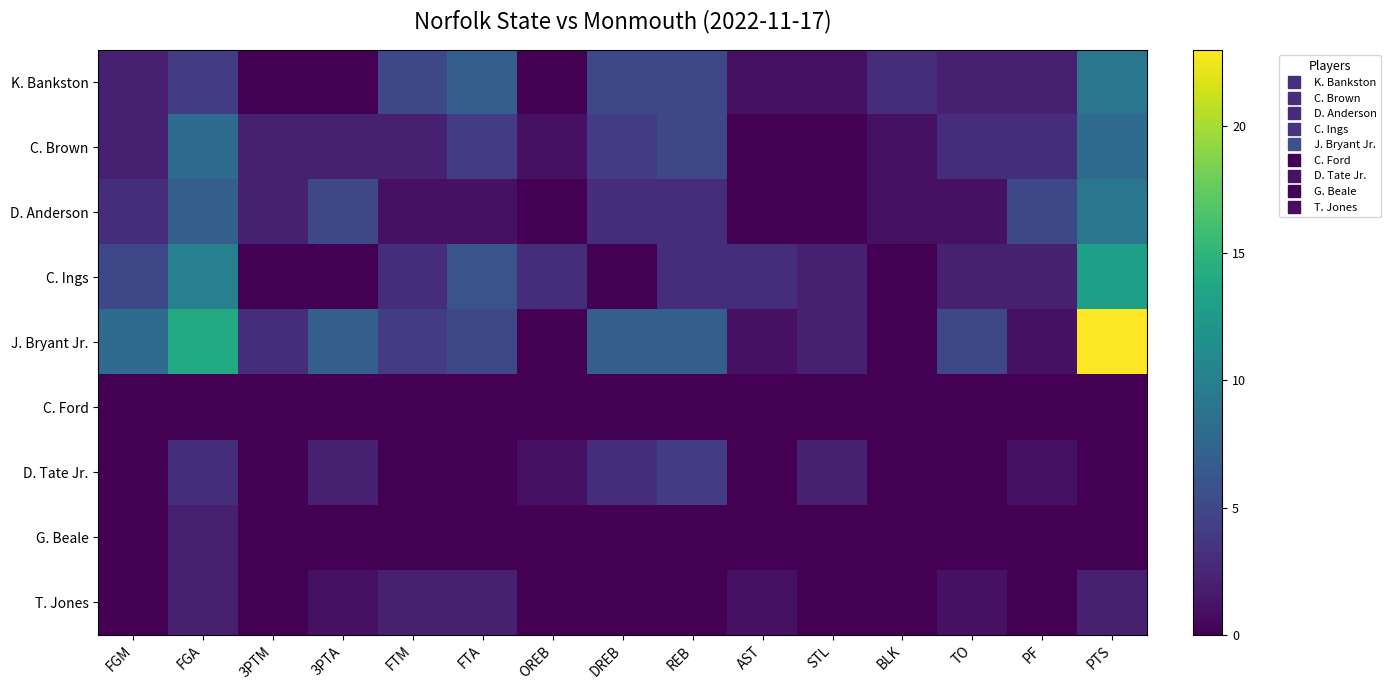

Reading left to right, extract all data points from this chart.

K. Bankston: FGM=2	FGA=4	3PTM=0	3PTA=0	FTM=5	FTA=7	OREB=0	DREB=5	REB=5	AST=1	STL=1	BLK=3	TO=2	PF=2	PTS=9
C. Brown: FGM=2	FGA=8	3PTM=2	3PTA=2	FTM=2	FTA=4	OREB=1	DREB=4	REB=5	AST=0	STL=0	BLK=1	TO=3	PF=3	PTS=8
D. Anderson: FGM=3	FGA=7	3PTM=2	3PTA=5	FTM=1	FTA=1	OREB=0	DREB=3	REB=3	AST=0	STL=0	BLK=1	TO=1	PF=5	PTS=9
C. Ings: FGM=5	FGA=10	3PTM=0	3PTA=0	FTM=3	FTA=6	OREB=3	DREB=0	REB=3	AST=3	STL=2	BLK=0	TO=2	PF=2	PTS=13
J. Bryant Jr.: FGM=8	FGA=14	3PTM=3	3PTA=7	FTM=4	FTA=5	OREB=0	DREB=7	REB=7	AST=1	STL=2	BLK=0	TO=5	PF=1	PTS=23
C. Ford: FGM=0	FGA=0	3PTM=0	3PTA=0	FTM=0	FTA=0	OREB=0	DREB=0	REB=0	AST=0	STL=0	BLK=0	TO=0	PF=0	PTS=0
D. Tate Jr.: FGM=0	FGA=3	3PTM=0	3PTA=2	FTM=0	FTA=0	OREB=1	DREB=3	REB=4	AST=0	STL=2	BLK=0	TO=0	PF=1	PTS=0
G. Beale: FGM=0	FGA=2	3PTM=0	3PTA=0	FTM=0	FTA=0	OREB=0	DREB=0	REB=0	AST=0	STL=0	BLK=0	TO=0	PF=0	PTS=0
T. Jones: FGM=0	FGA=2	3PTM=0	3PTA=1	FTM=2	FTA=2	OREB=0	DREB=0	REB=0	AST=1	STL=0	BLK=0	TO=1	PF=0	PTS=2